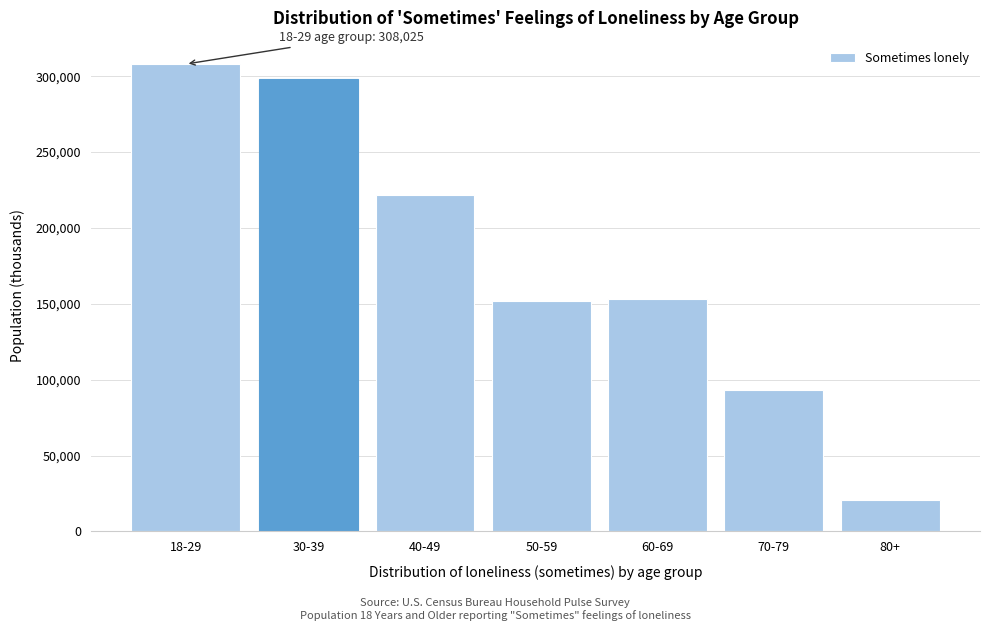

Reading left to right, what are all the values shown in this chart?

18-29=308025	30-39=297857	40-49=221444	50-59=151609	60-69=153189	70-79=93170	80+=20748